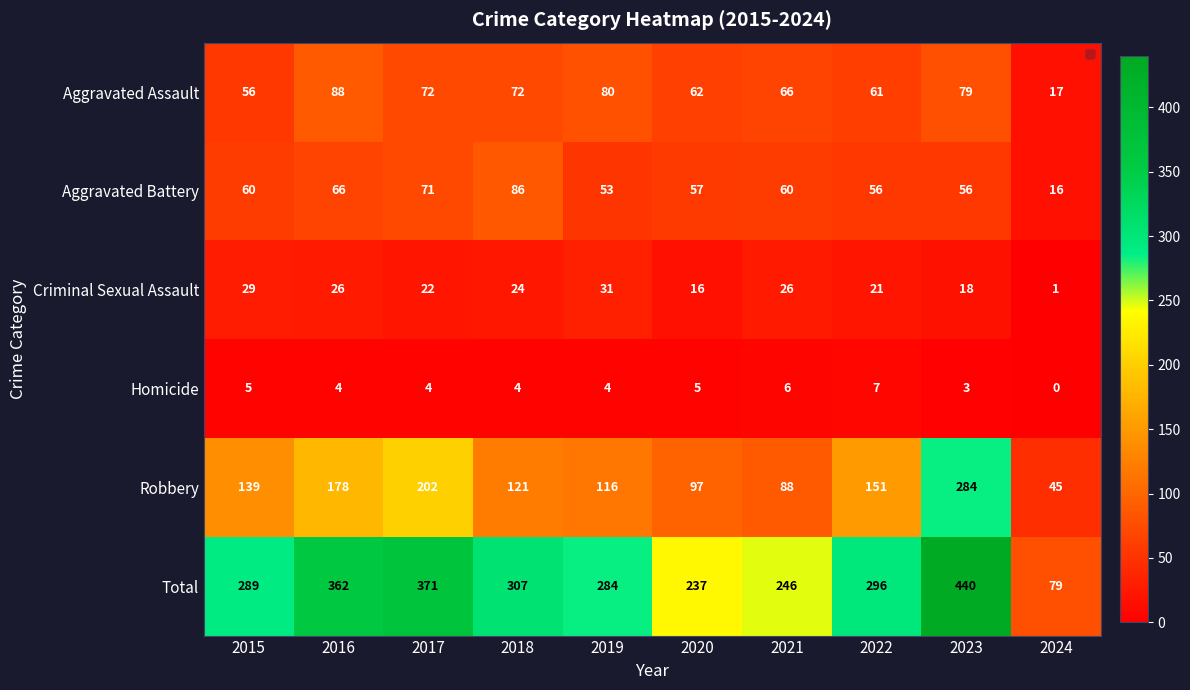

What value does the Total series have at 2024?

79